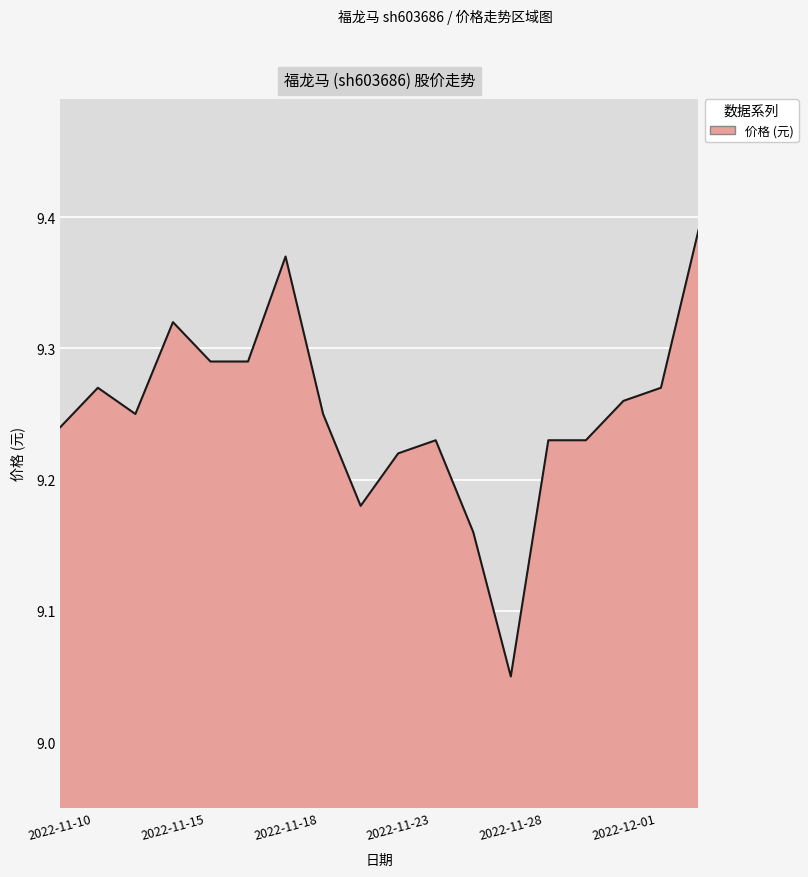

What is the difference between the maximum and minimum values?

0.3